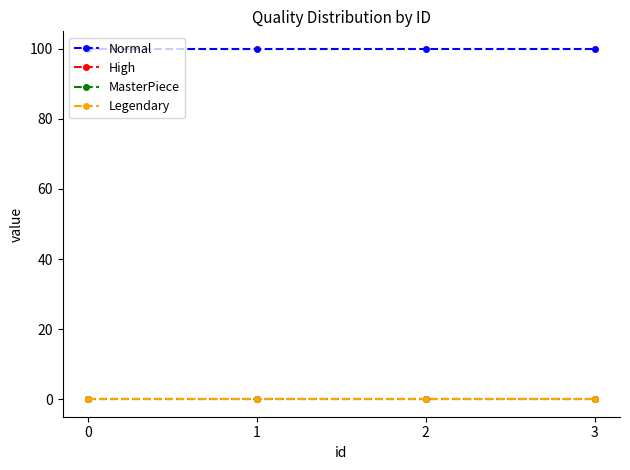

Is the value of MasterPiece at 1 greater than the value of Normal at 2?

No